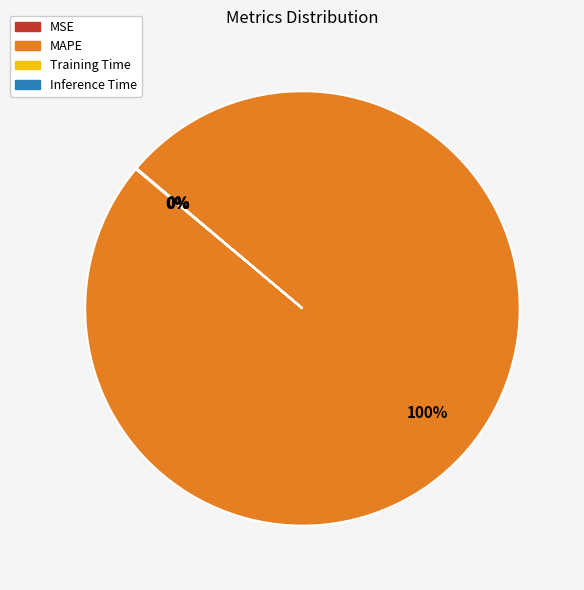

Is it true that MAPE is 100% of the pie?

True